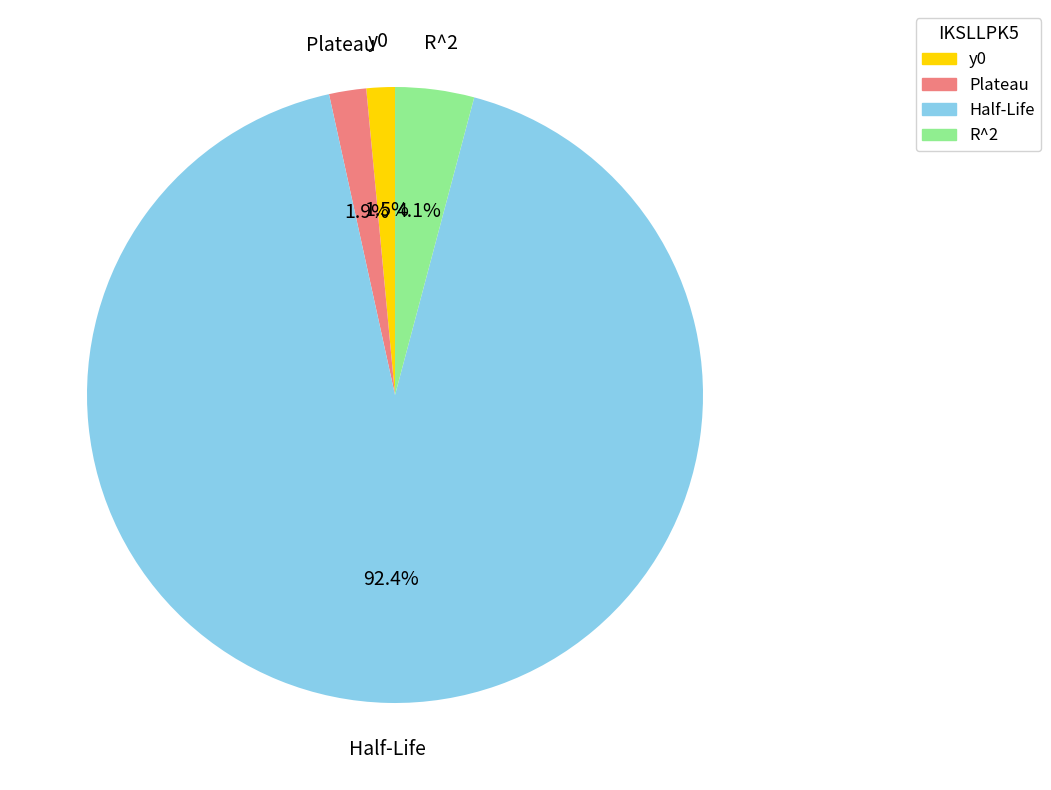

Does Half-Life represent more than half of the total?

Yes